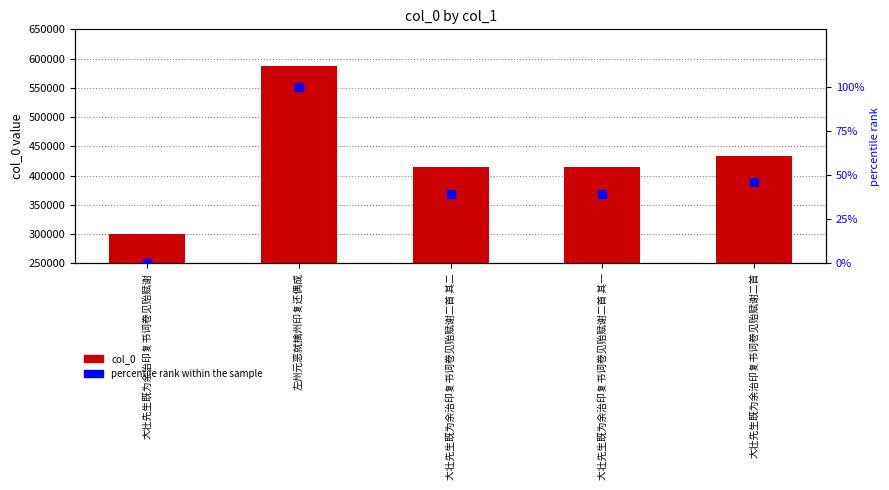

Which series reaches the minimum Y coordinate?

percentile rank within the sample